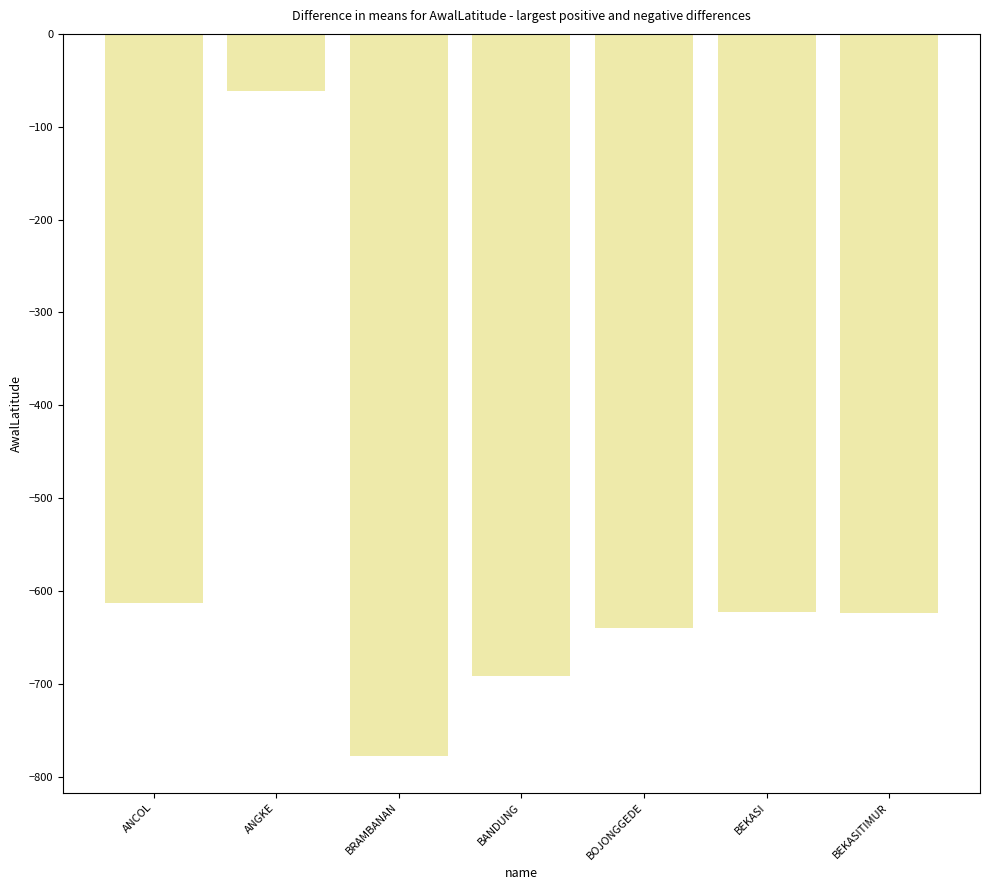

What is the average value?

-575.9